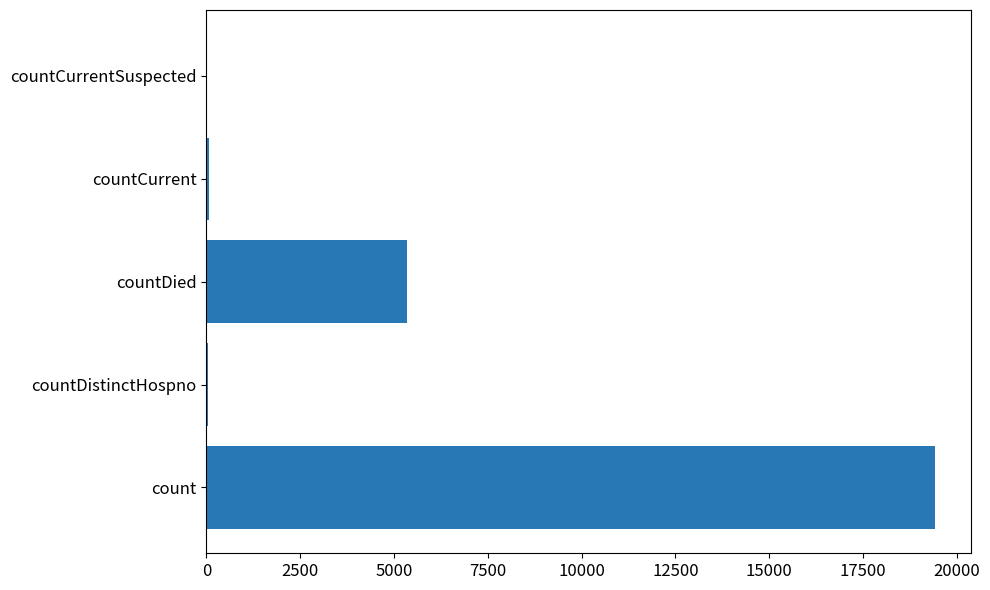

What is the sum of all values?

24875